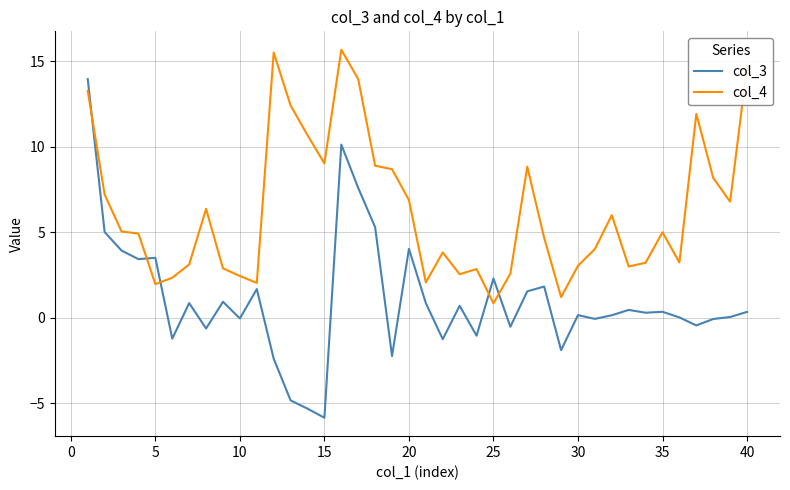

What is the difference between the maximum and minimum values in the col_3 series?

19.8